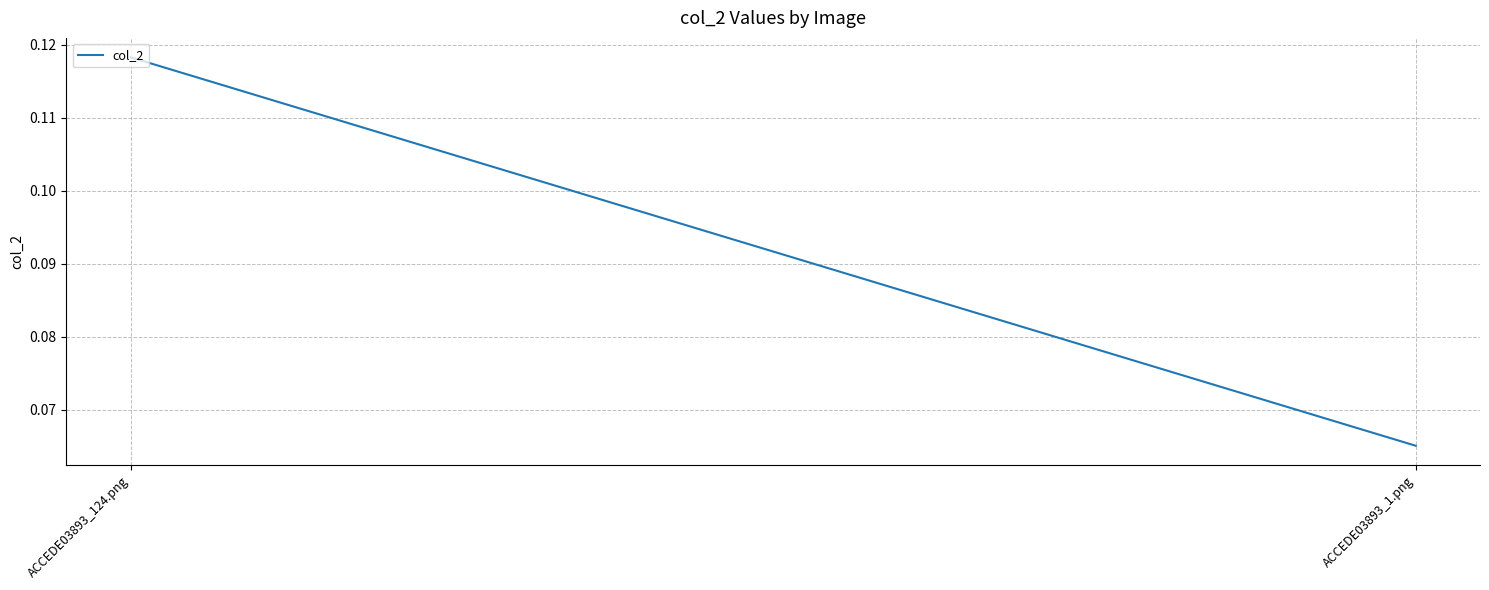

The chart shows a value of 0.2 at ACCEDE03893_124.png. True or false?

False